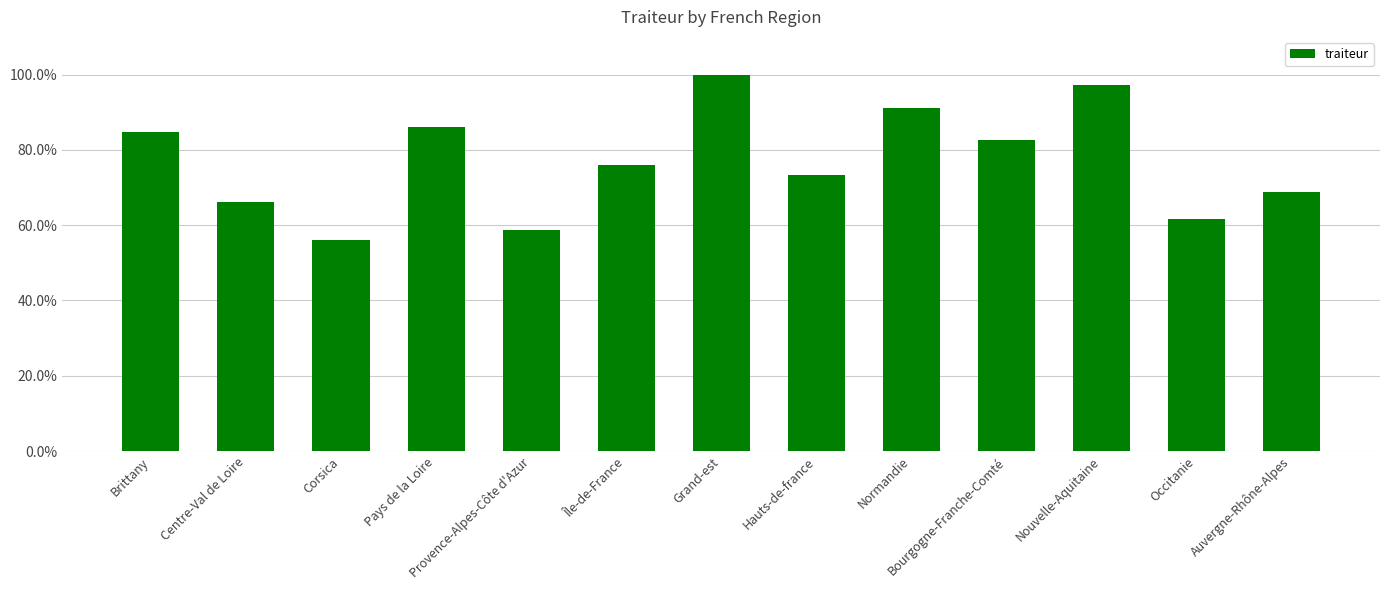

Rank the categories by value from lowest to highest.

Corsica, Provence-Alpes-Côte d'Azur, Occitanie, Centre-Val de Loire, Auvergne-Rhône-Alpes, Hauts-de-france, Île-de-France, Bourgogne-Franche-Comté, Brittany, Pays de la Loire, Normandie, Nouvelle-Aquitaine, Grand-est